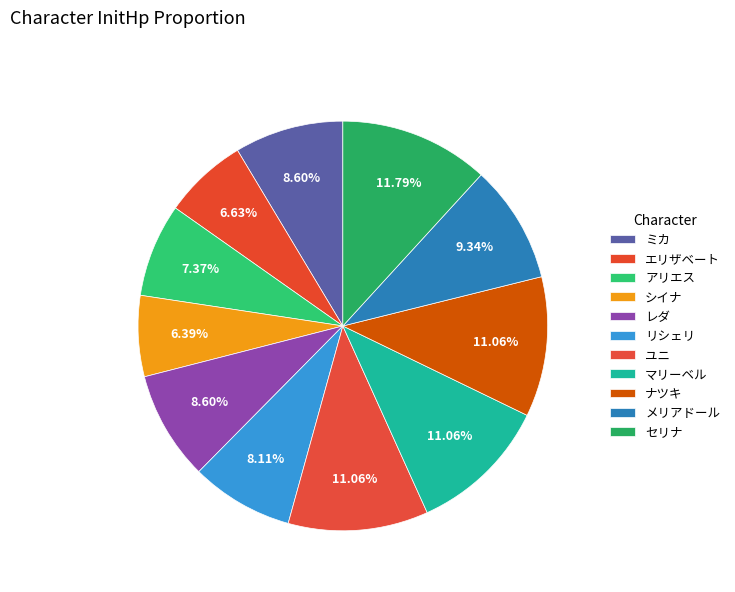

Combined, what portion of the pie is ユニ and シイナ?

17.4%